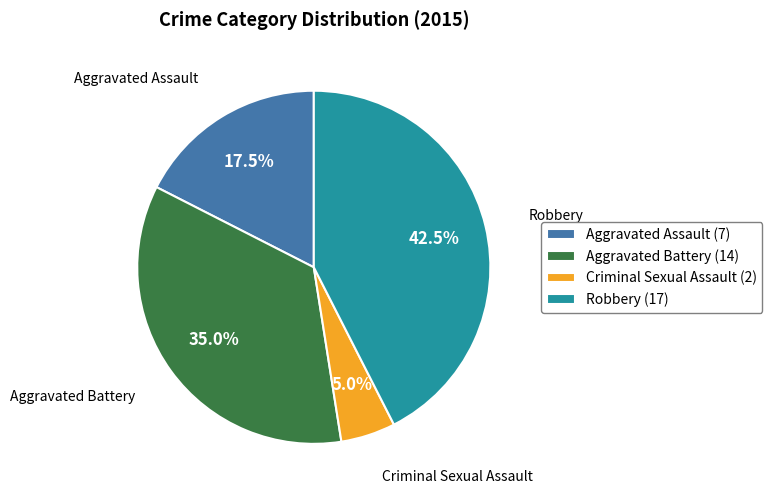

Approximately how many times larger is the value at Aggravated Battery (14) compared to Aggravated Assault (7)?

2.0